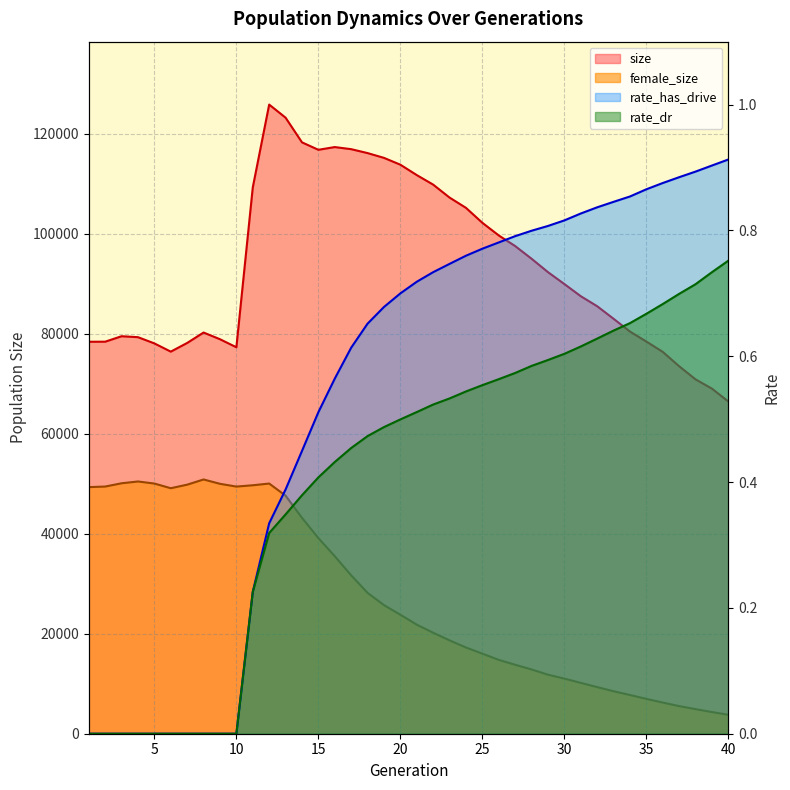

The value of rate_dr at 25 is 0.1. True or false?

False